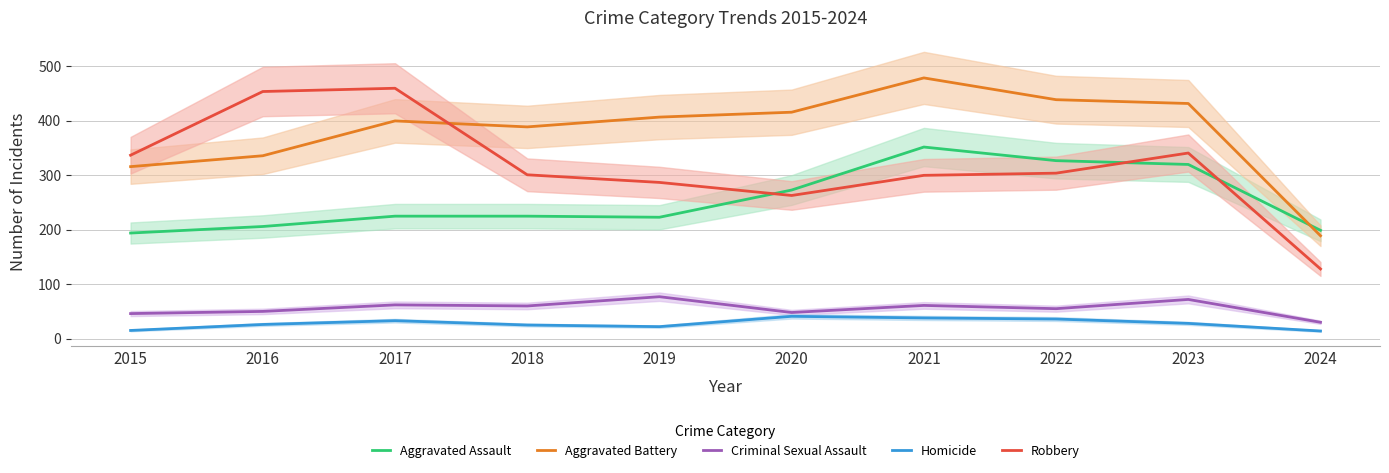

Count the number of categories in the chart.

10